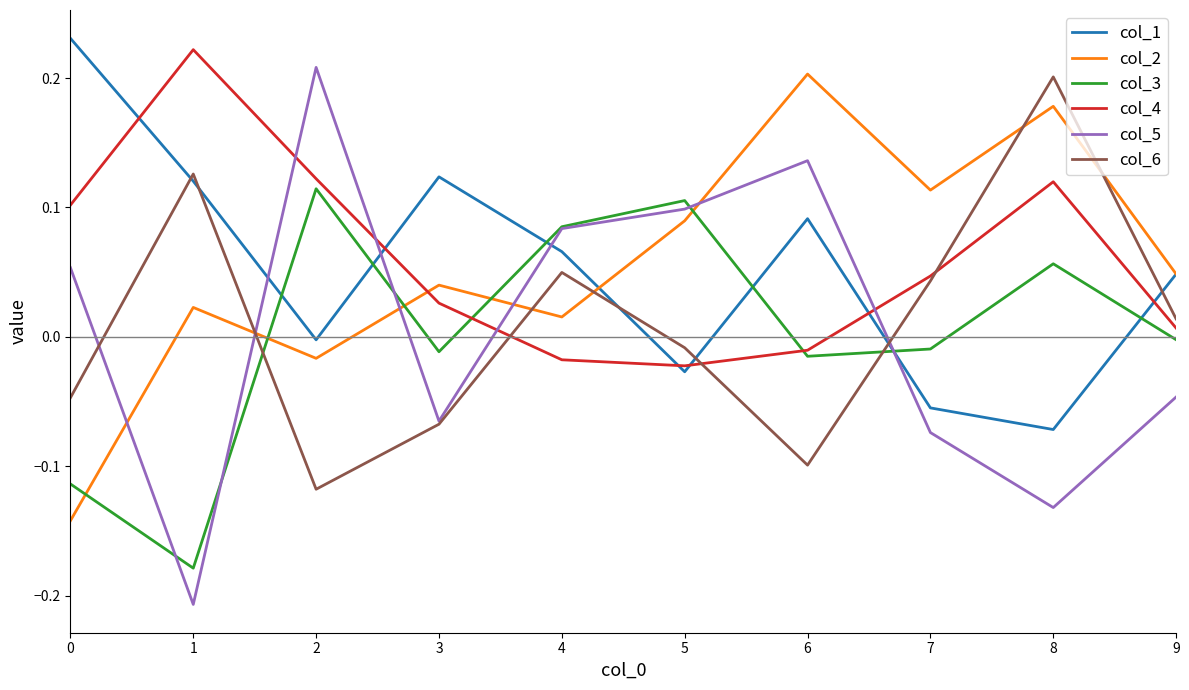

Is the value of col_6 at 4 greater than the value of col_2 at 5?

No